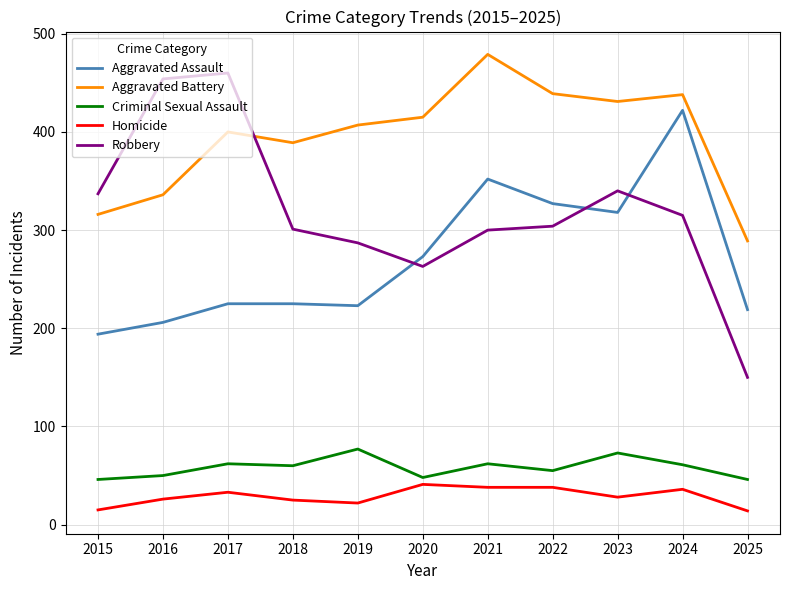

Where does the Robbery series first go above 304?

2015